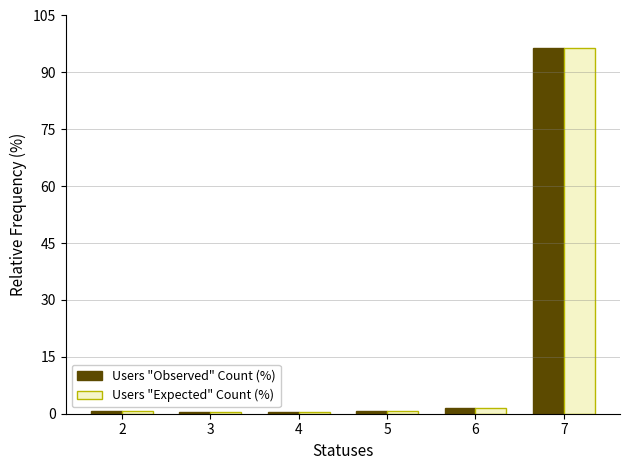

What is the difference between the maximum and minimum values in the Users "Observed" Count (%) series?

96.0